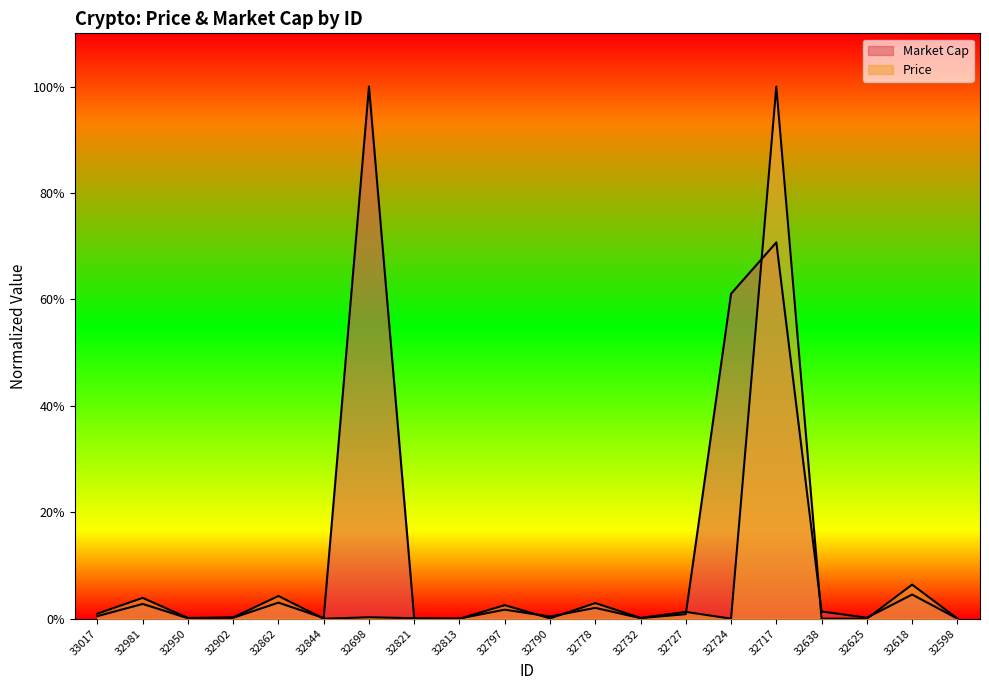

Which series changed the most between 32813 and 32797?

Price